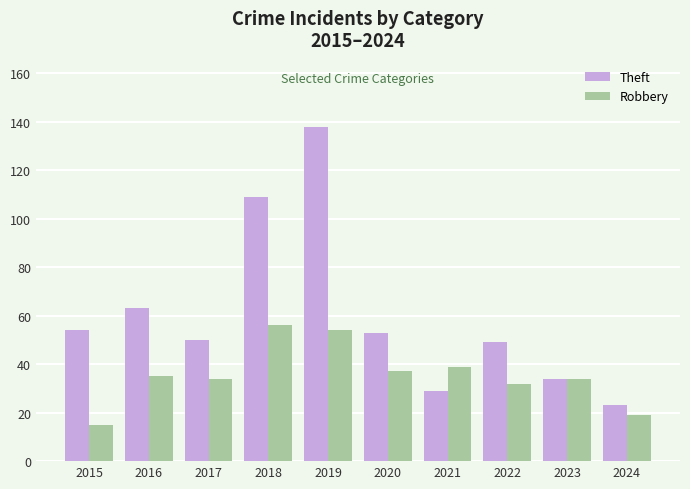

Rank the series by their maximum value, from highest to lowest.

Theft, Robbery